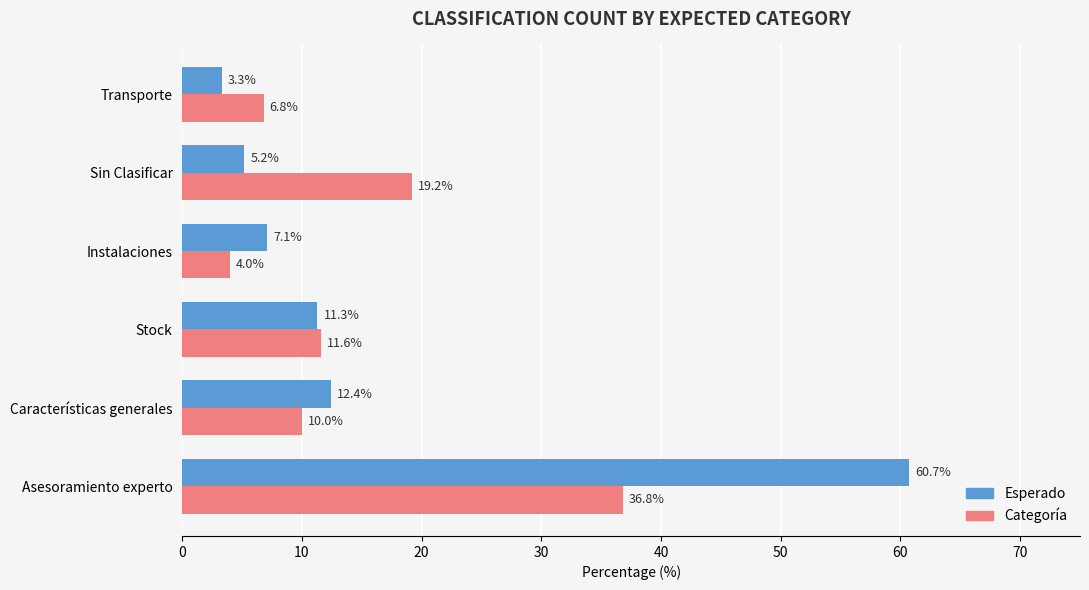

Which series has the widest spread of values?

Esperado